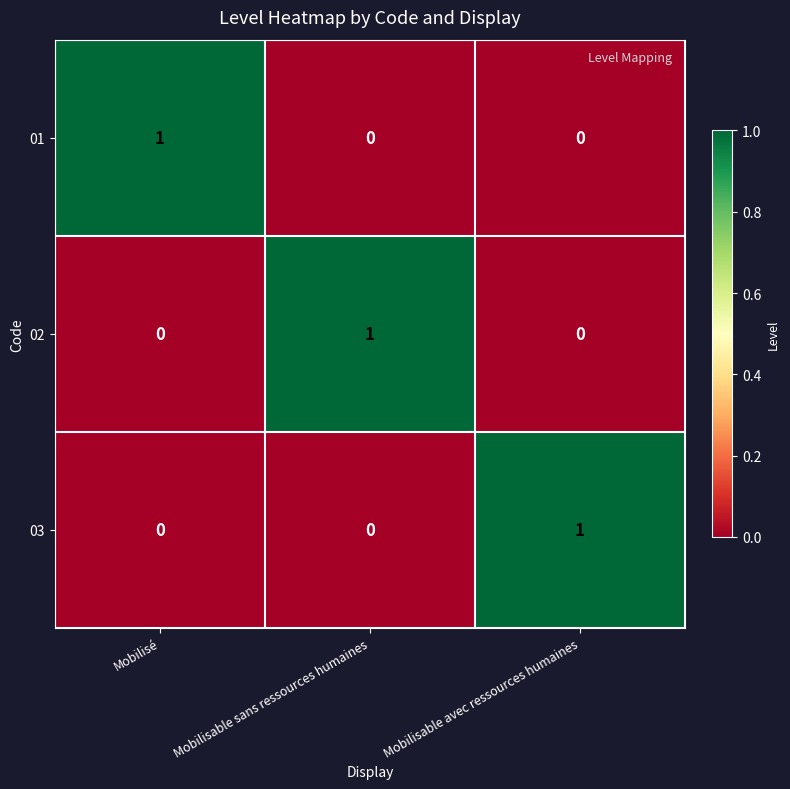

Reading left to right, transcribe all the data shown in this chart.

01: 1	0	0
02: 0	1	0
03: 0	0	1